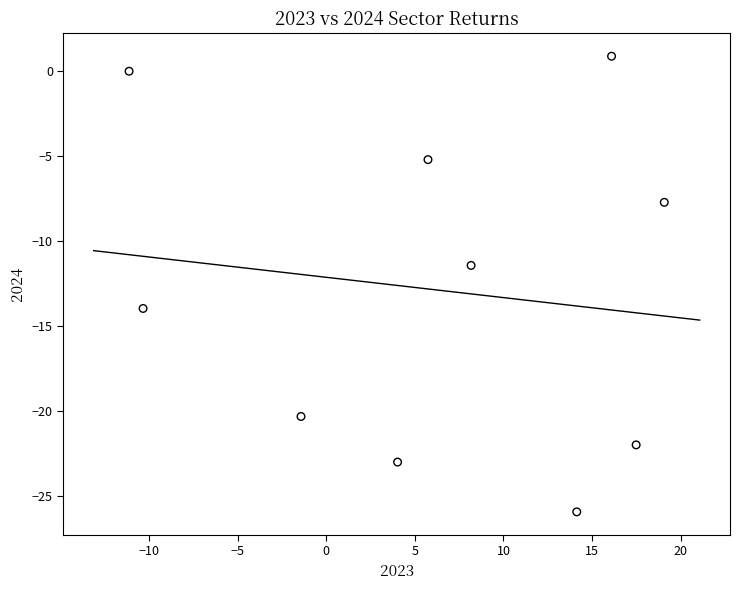

What is the range of Y values (max minus min)?

26.8